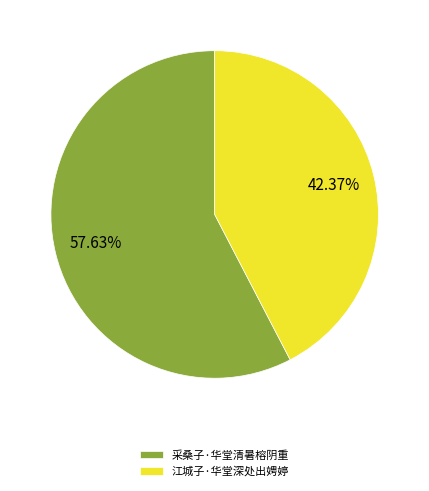

What is the total percentage of 采桑子·华堂清暑榕阴重 and 江城子·华堂深处出娉婷?

100.0%